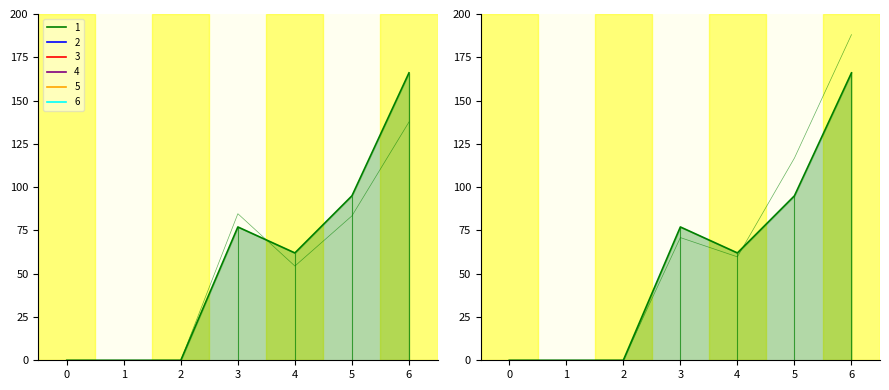

List the series in order of their peak value, highest first.

series_1, series_2, series_3, series_4, series_5, series_6